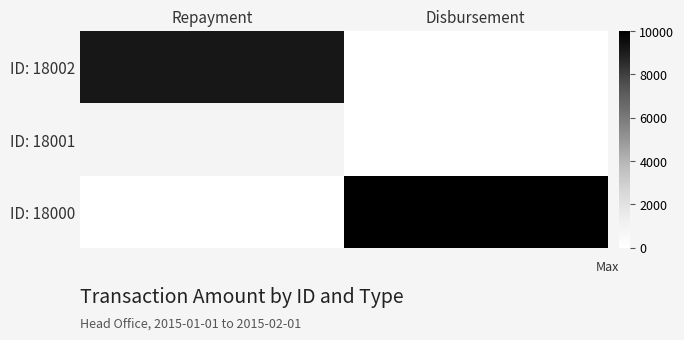

Rank the series at Disbursement from lowest to highest value.

ID: 18002, ID: 18001, ID: 18000